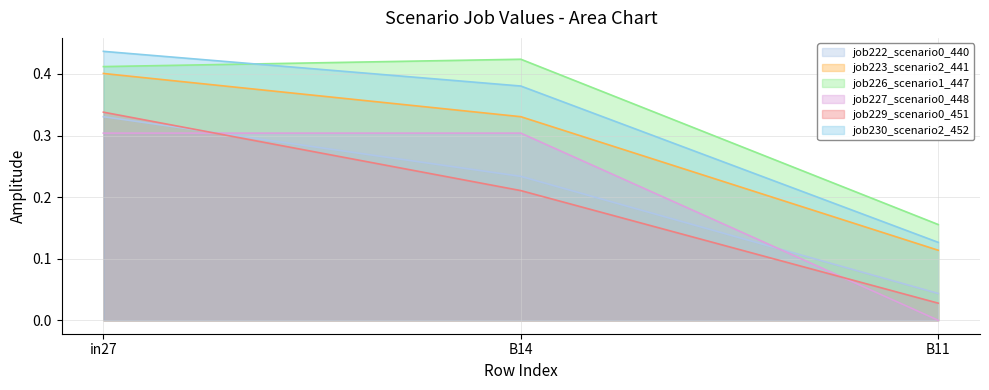

Which category has the highest value across all series?

in27